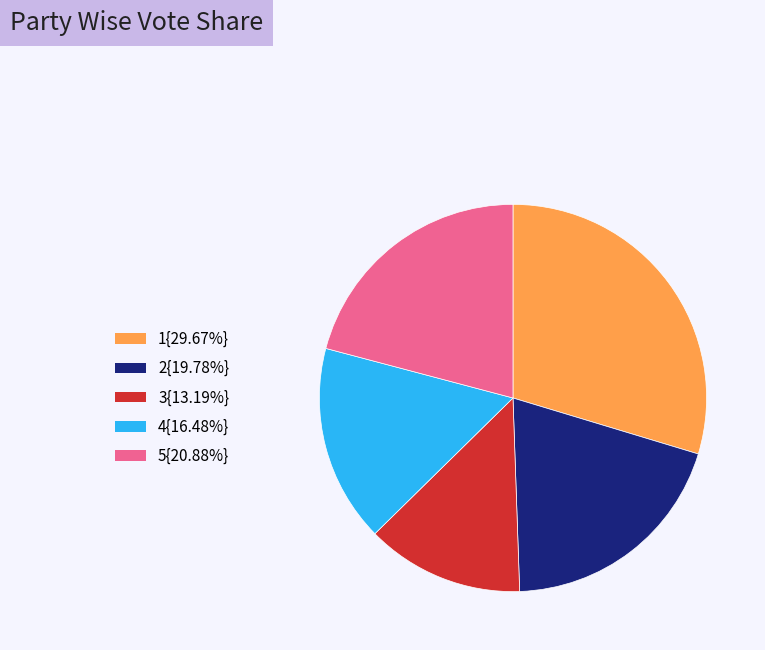

Combined, do 2{19.78%} and 1{29.67%} account for over 50%?

No